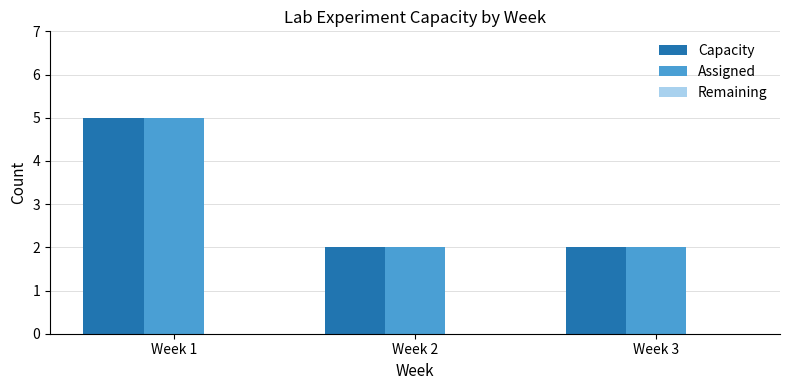

How many groups of bars are there?

3